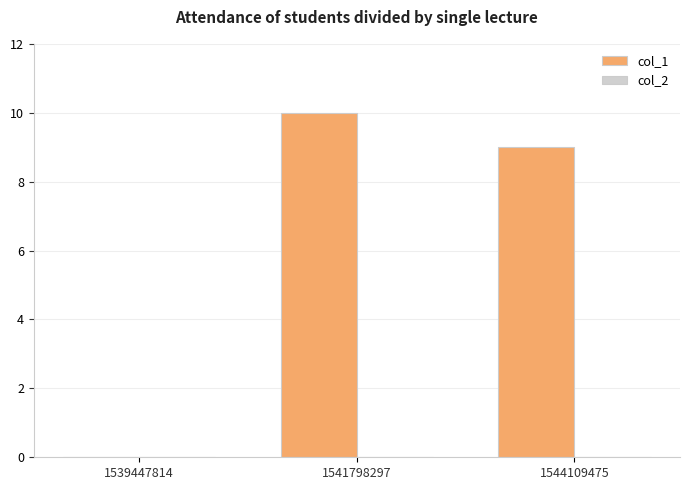

What is the change in value from 1539447814 to 1544109475?

+9